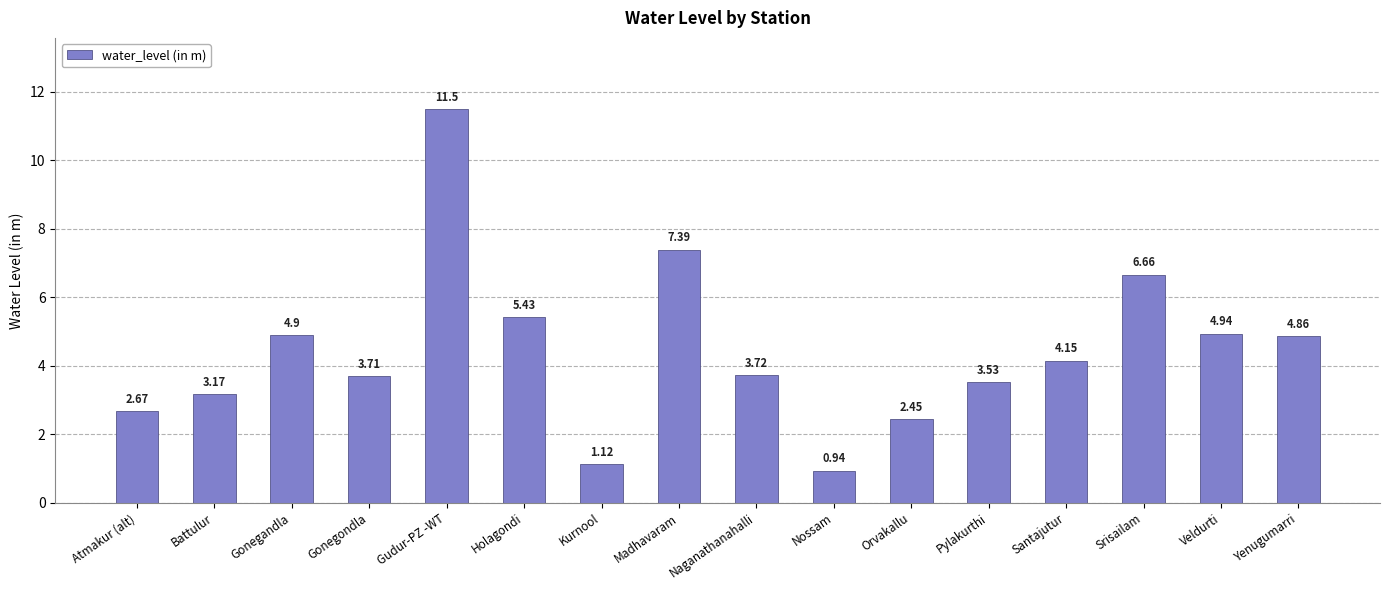

How many categories are shown in the chart?

16